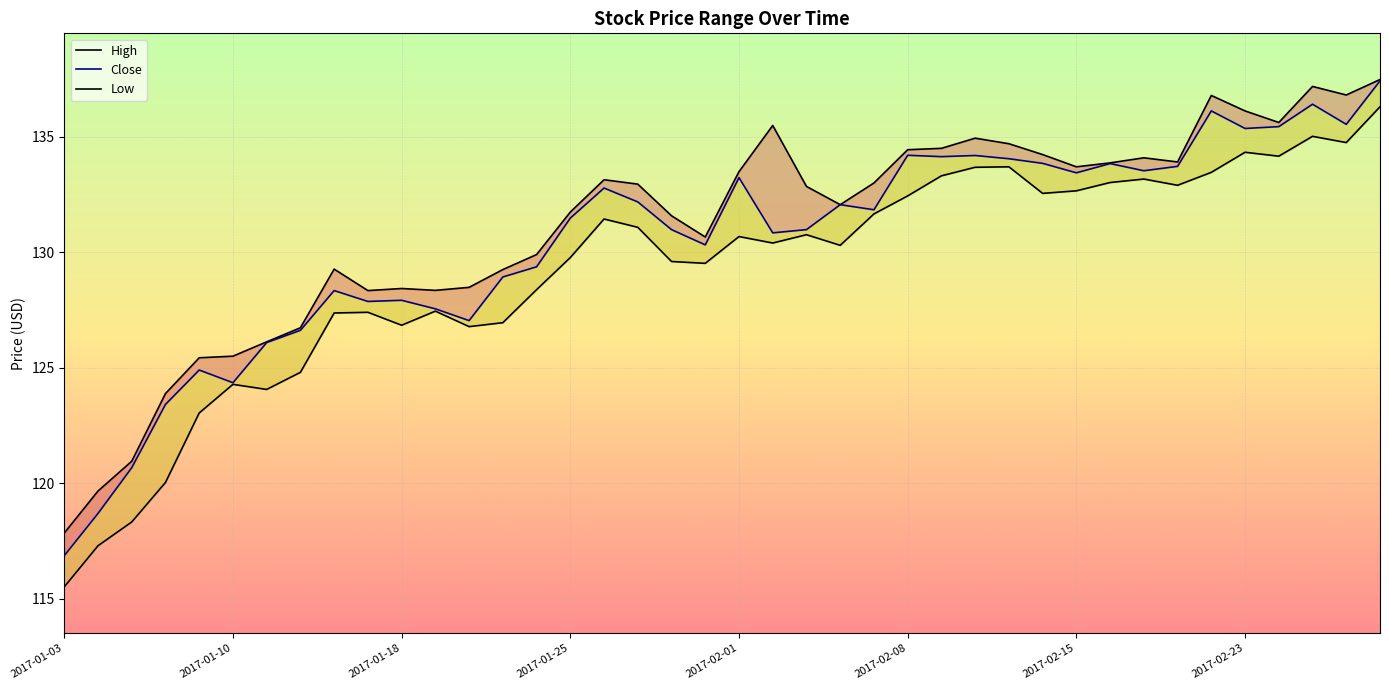

How many lines are shown in the chart?

3